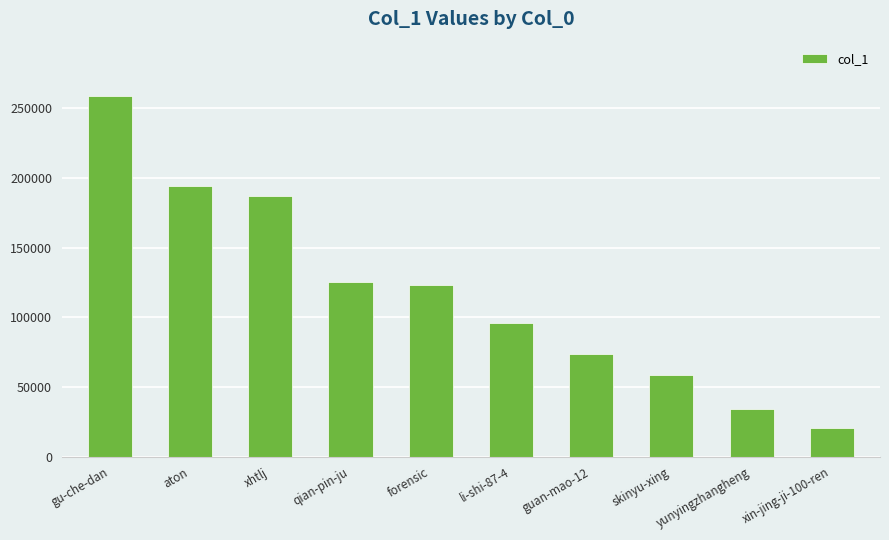

Is it true that the value at aton is 194535?

True